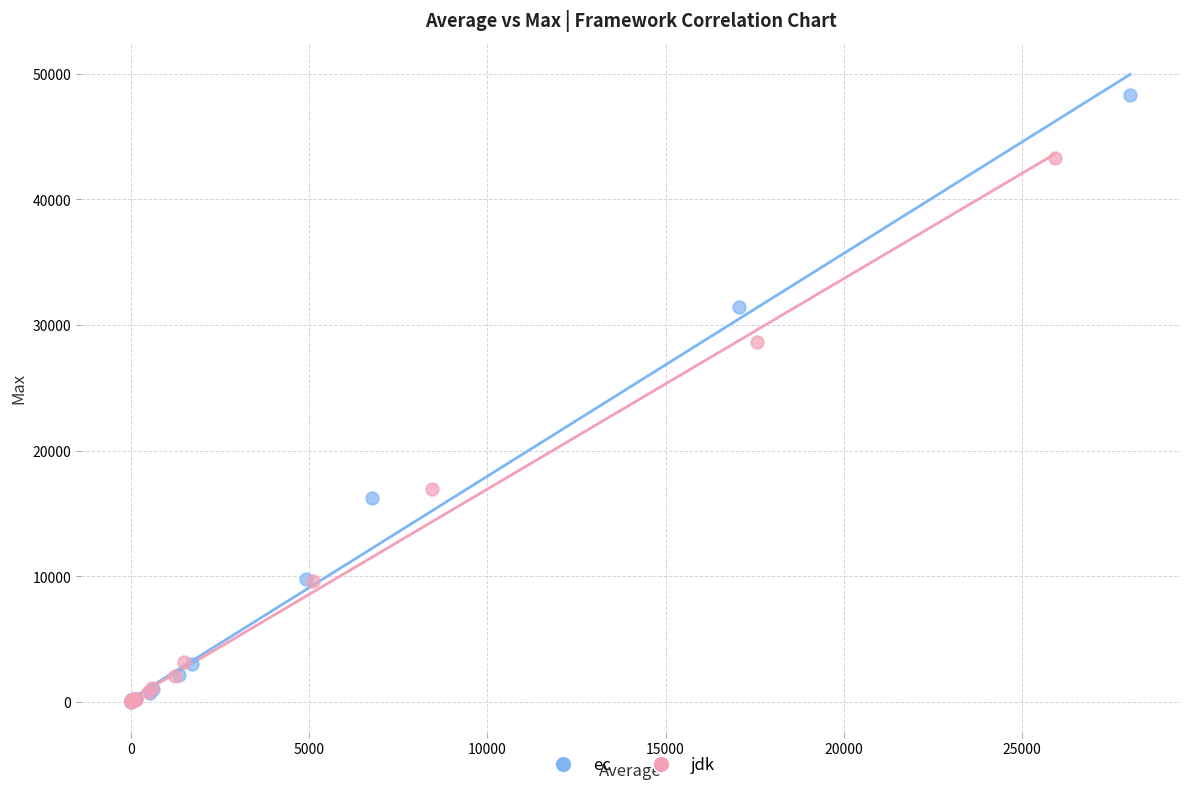

Which series has the widest spread of Y values?

ec